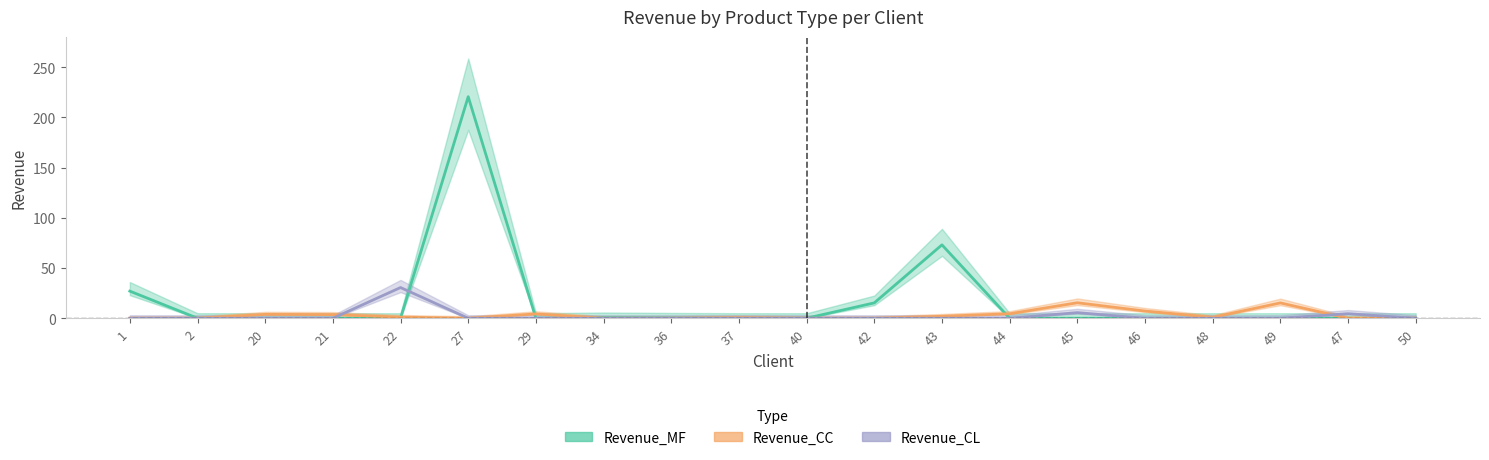

Which series has the largest total across all categories?

Revenue_MF